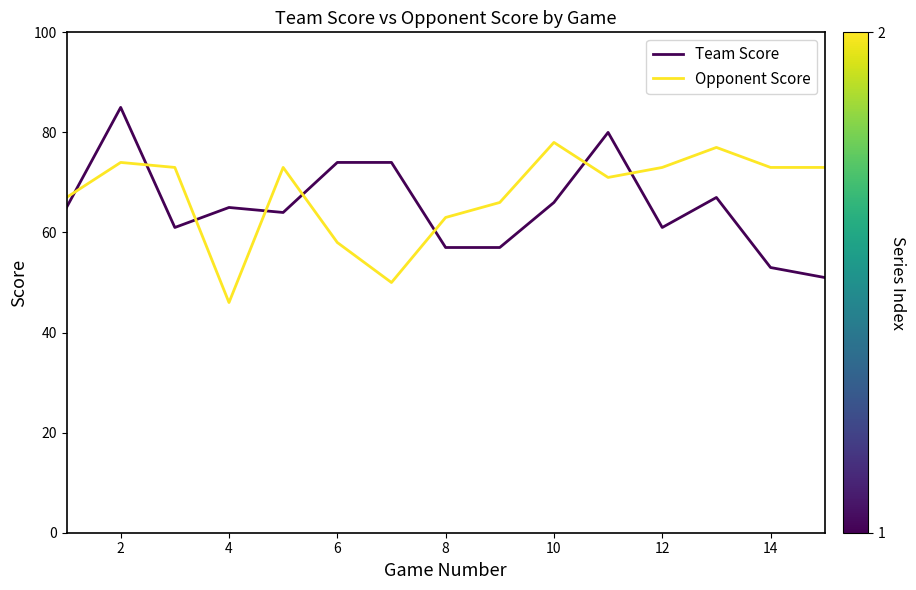

True or false: Opponent Score and Team Score intersect in this chart.

True